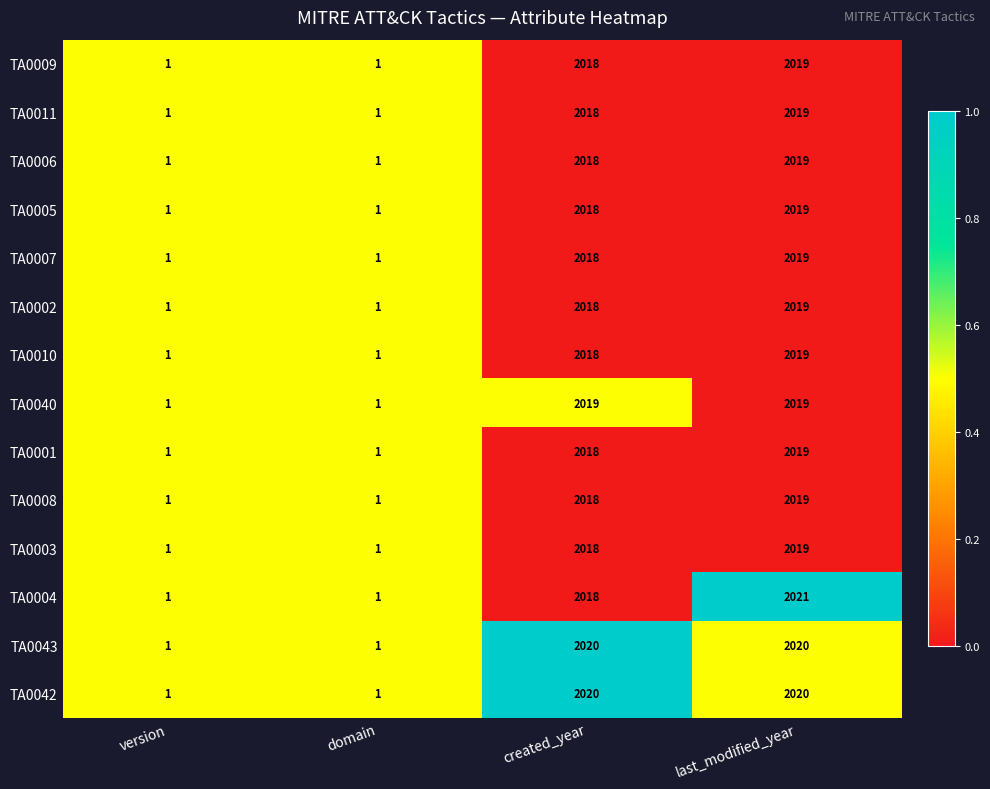

The value of TA0007 at created_year is 1368. True or false?

False